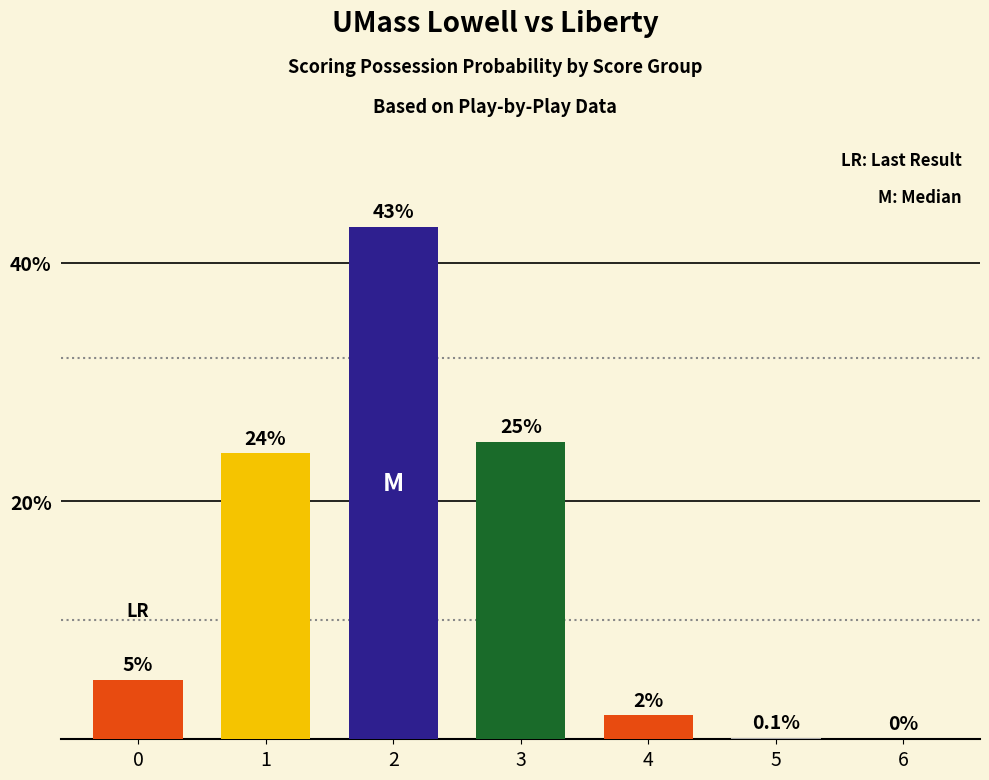

What is the greatest value displayed?

43.0